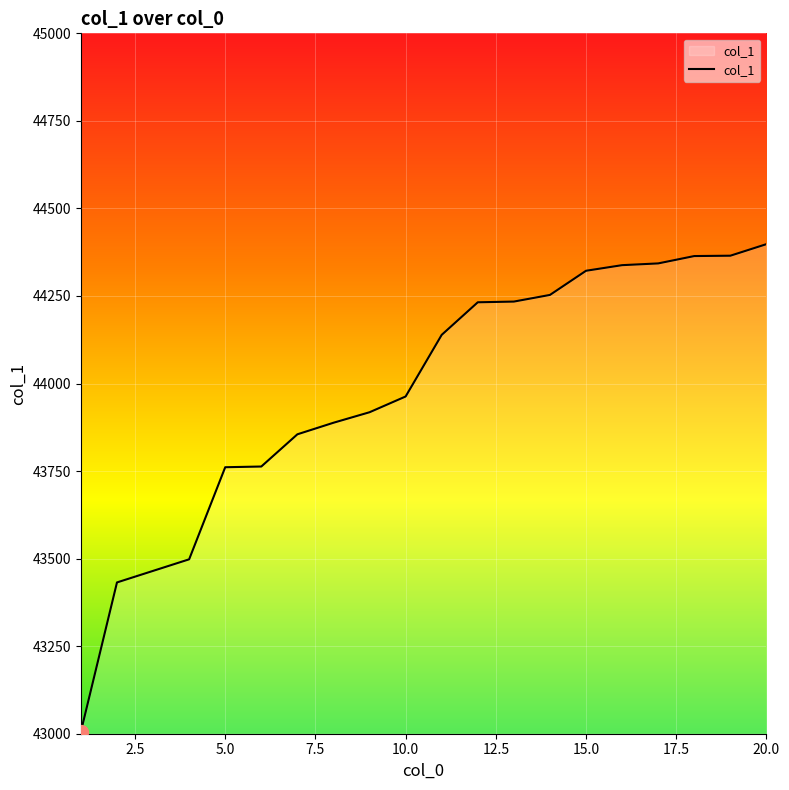

What is the greatest value displayed?

44398